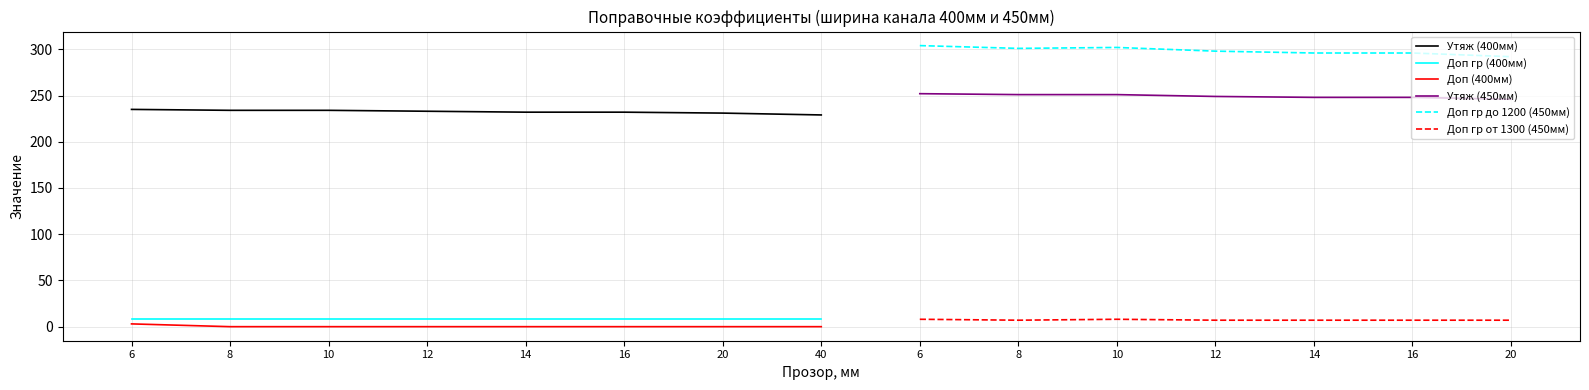

The Доп (400мм) series shows 0 at 10. True or false?

True